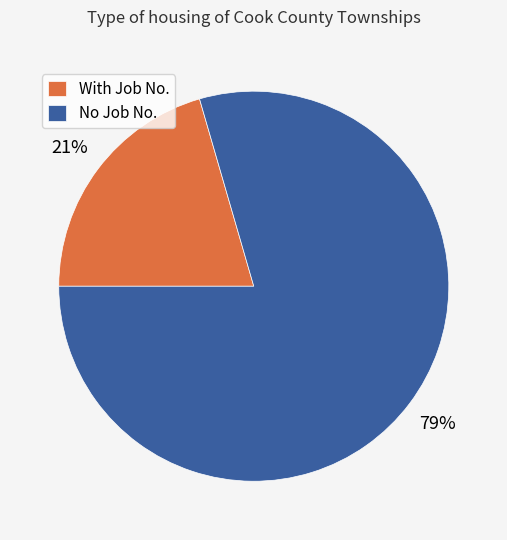

Rank the categories by value from lowest to highest.

With Job No., No Job No.